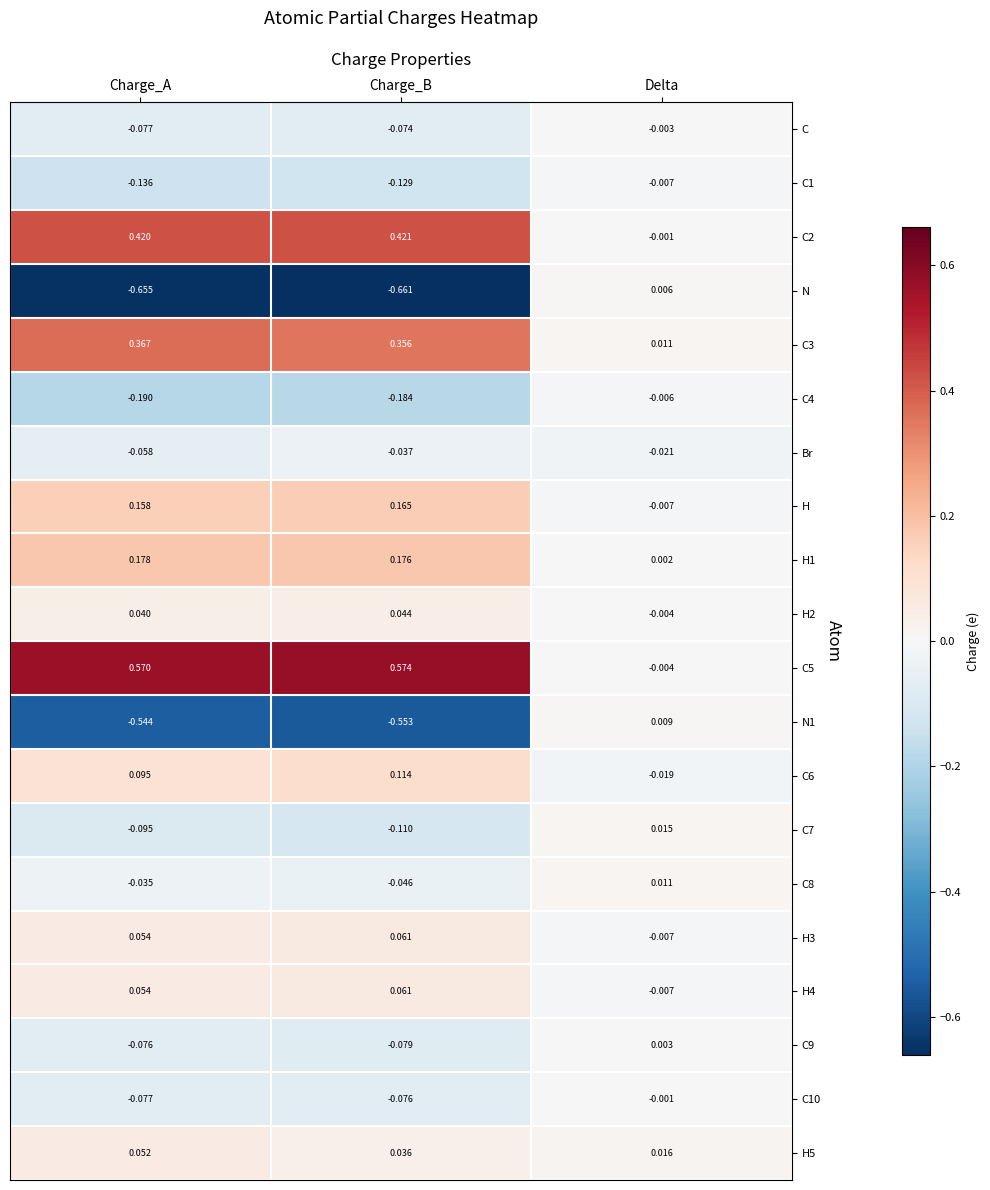

Which series has the largest total across all categories?

C5